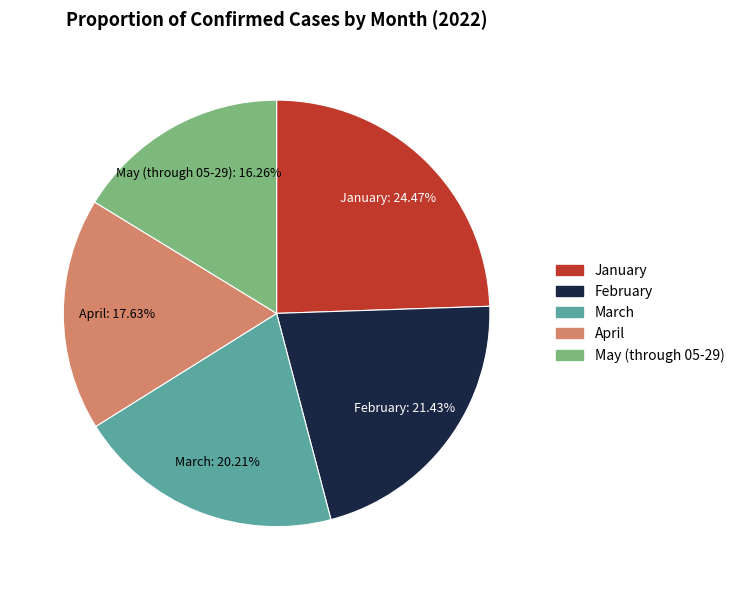

How many slices are in this pie chart?

5